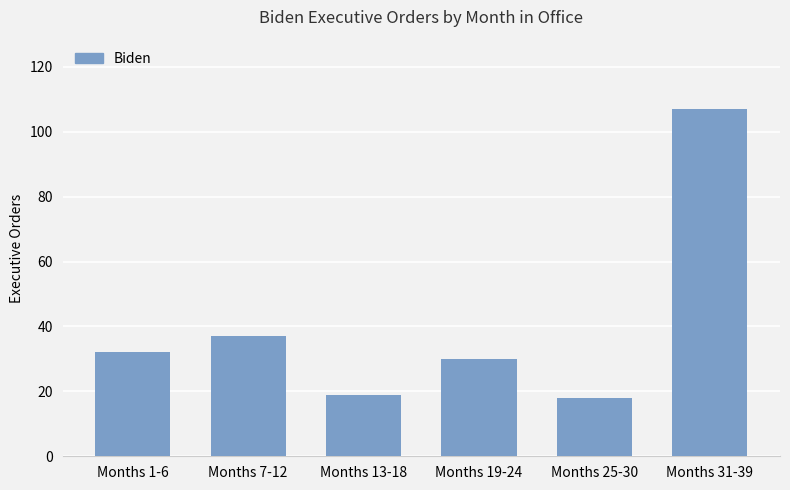

Between Months 31-39 and Months 13-18, which is larger?

Months 31-39